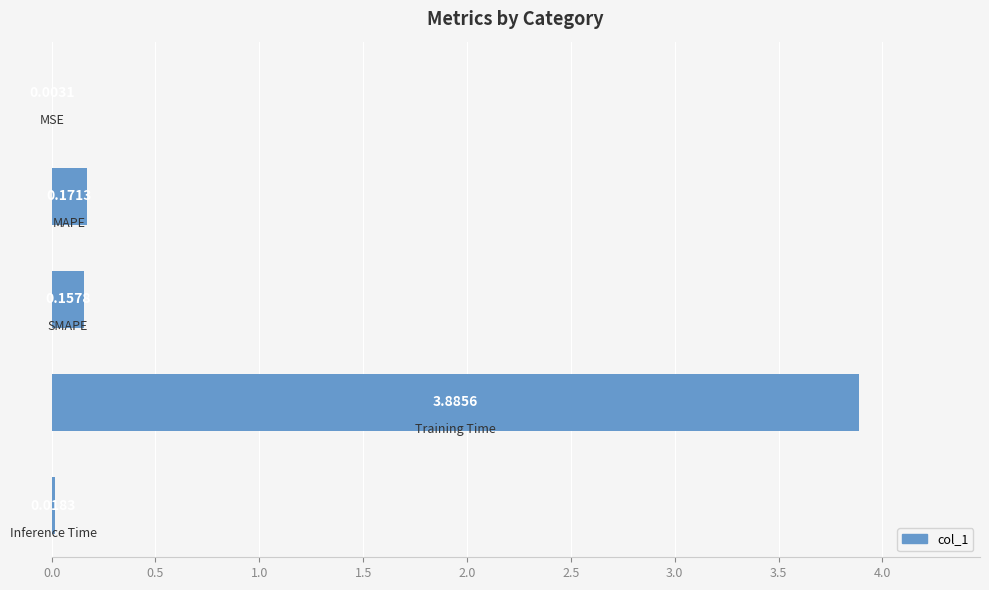

Are the bars horizontal?

Yes